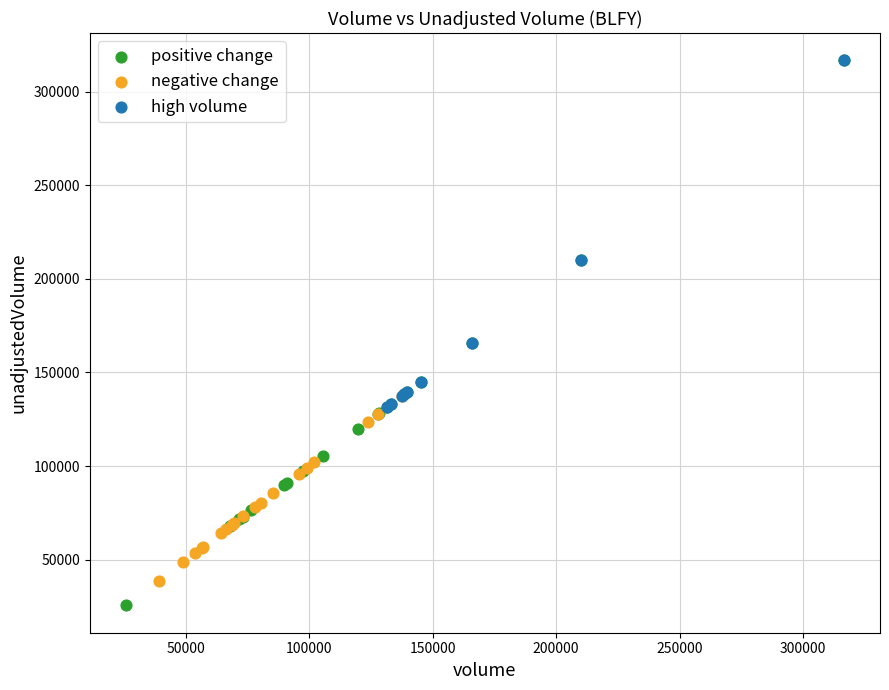

Which series has the widest spread of Y values?

positive change